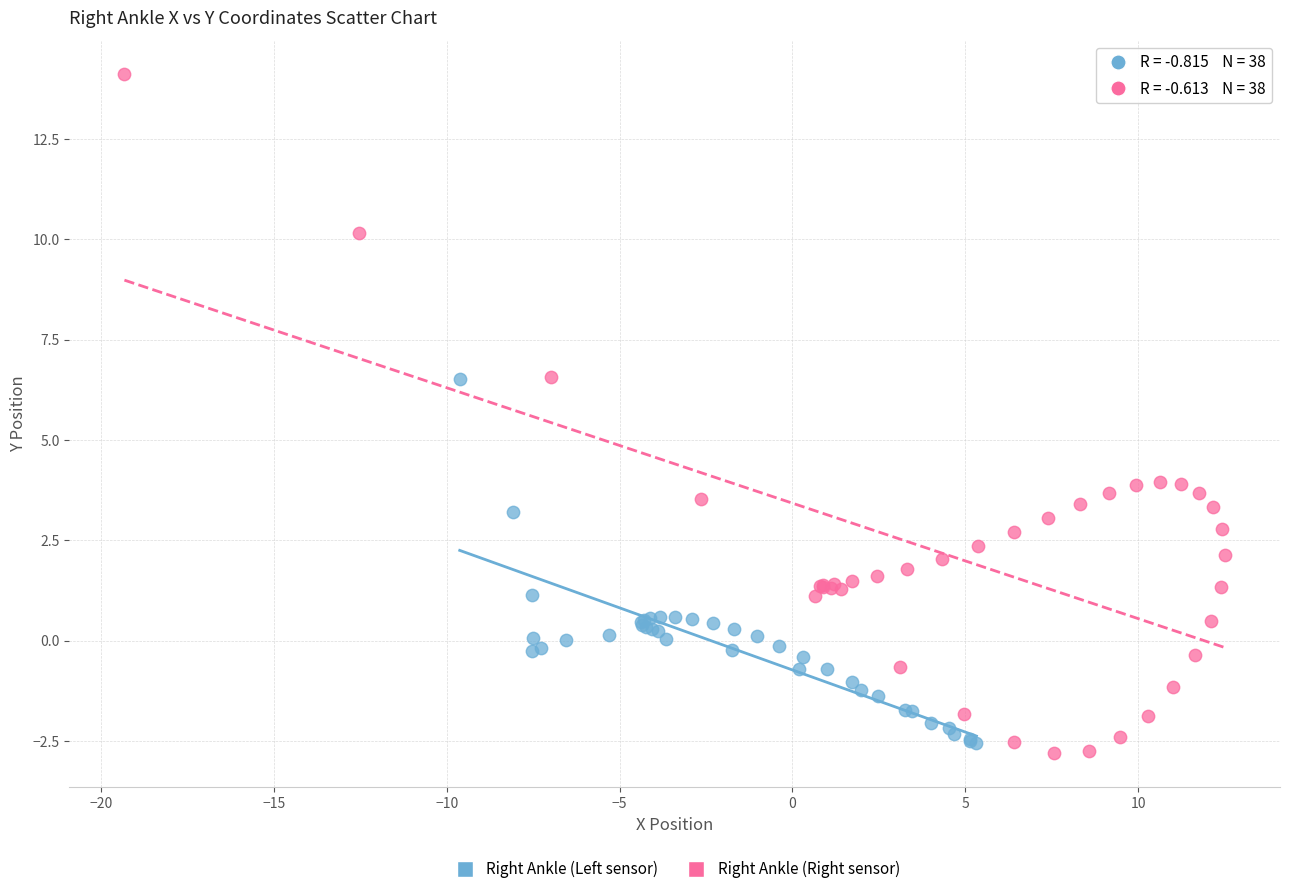

Which series has the largest Y range (max minus min)?

Right Ankle (Right sensor)